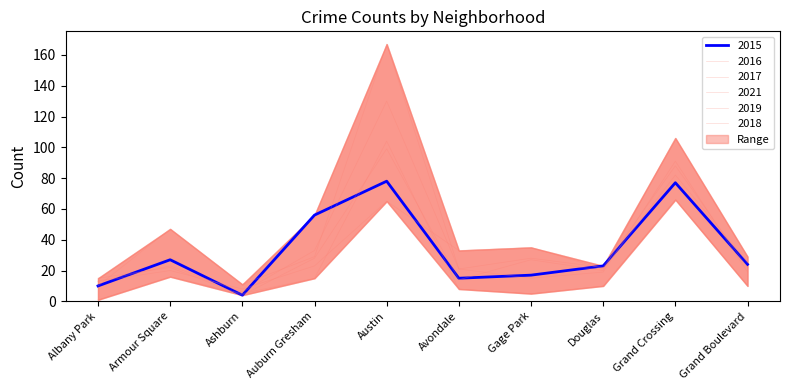

How many times do 2019 and 2018 cross each other?

5